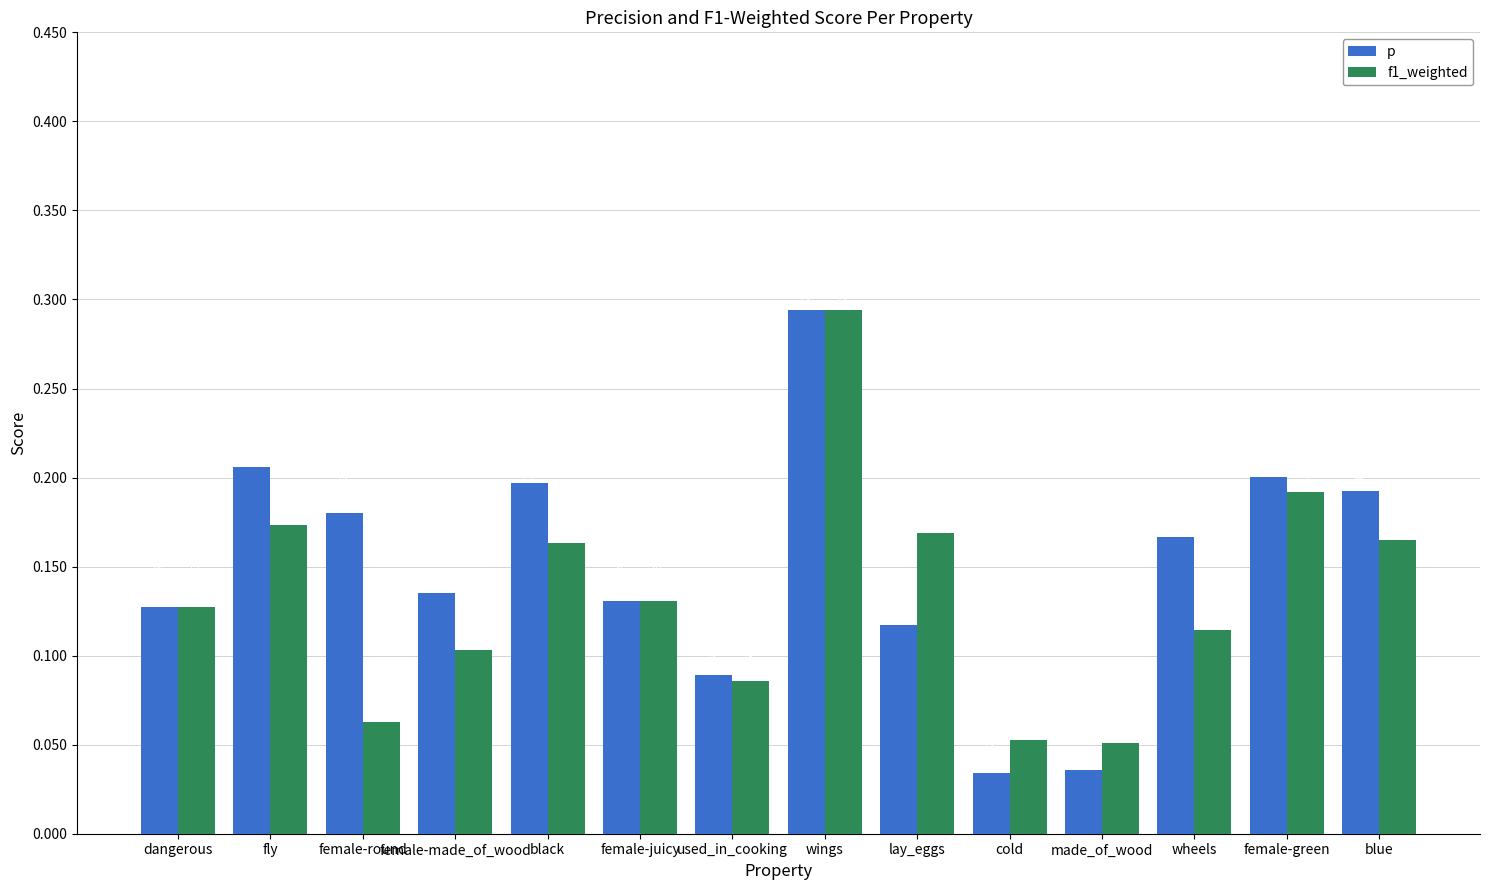

What position from the right is made_of_wood?

4